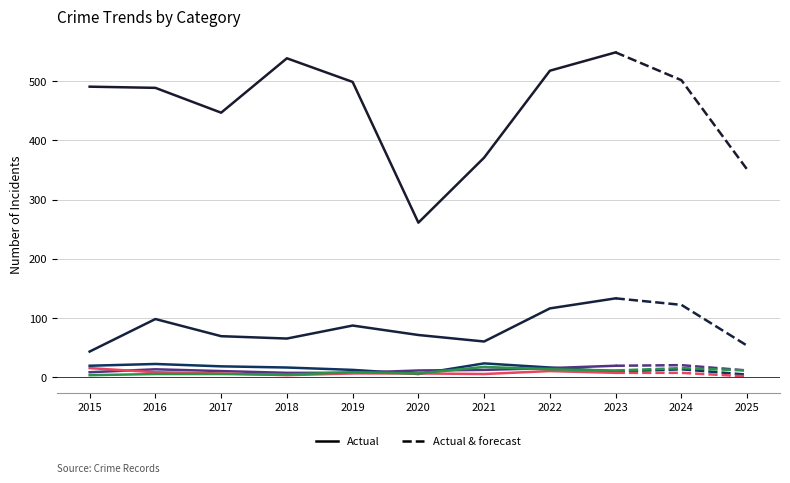

At which category is the sum across all series the highest?

2023